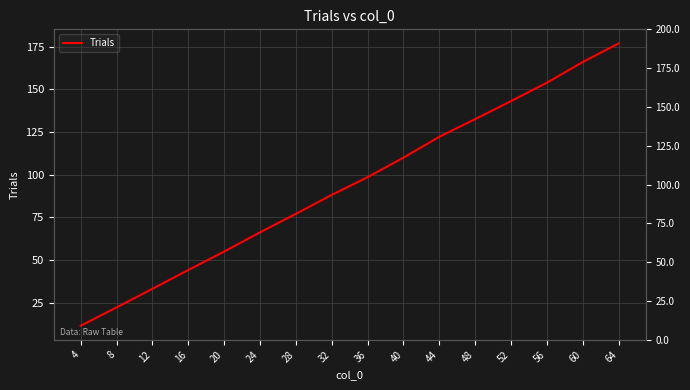

True or false: the data shows 109.9 at 40.

True